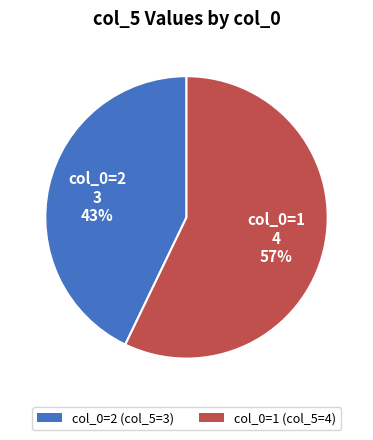

Count the number of slices in the pie.

2